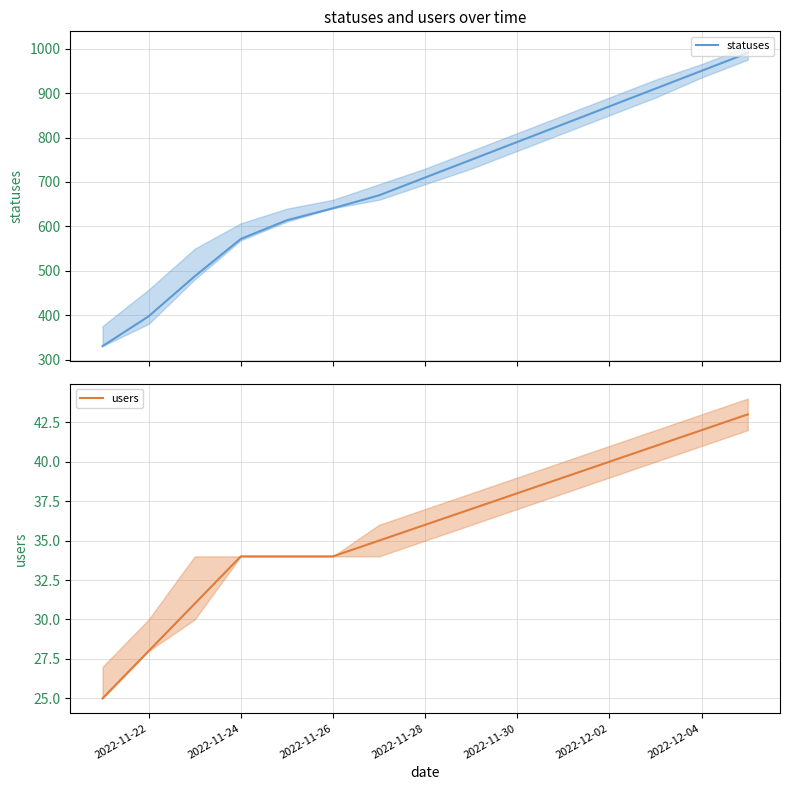

Is it true that users equals 38 at 2022-11-30?

True